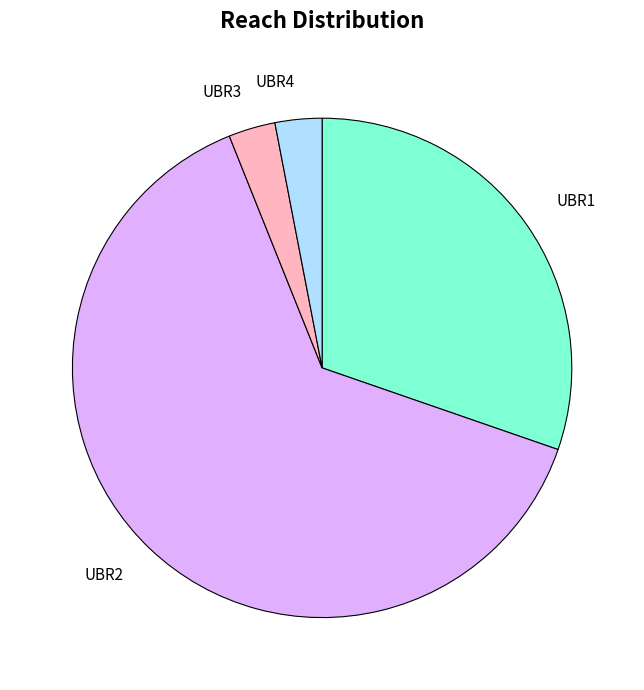

Which has a higher value, UBR1 or UBR2?

UBR2